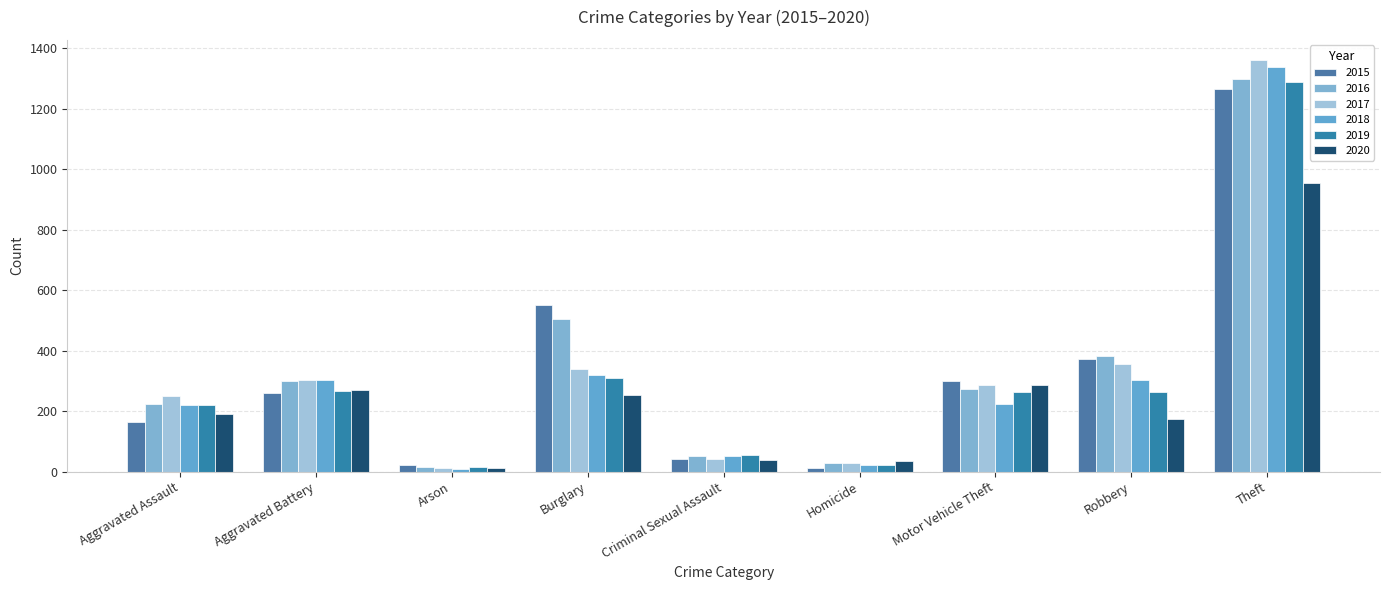

Where does the 2020 series first go above 192?

Aggravated Battery